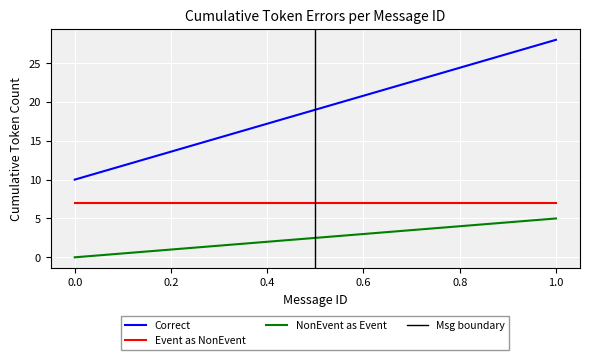

Is it true that Event as NonEvent equals 2 at 0.0?

False